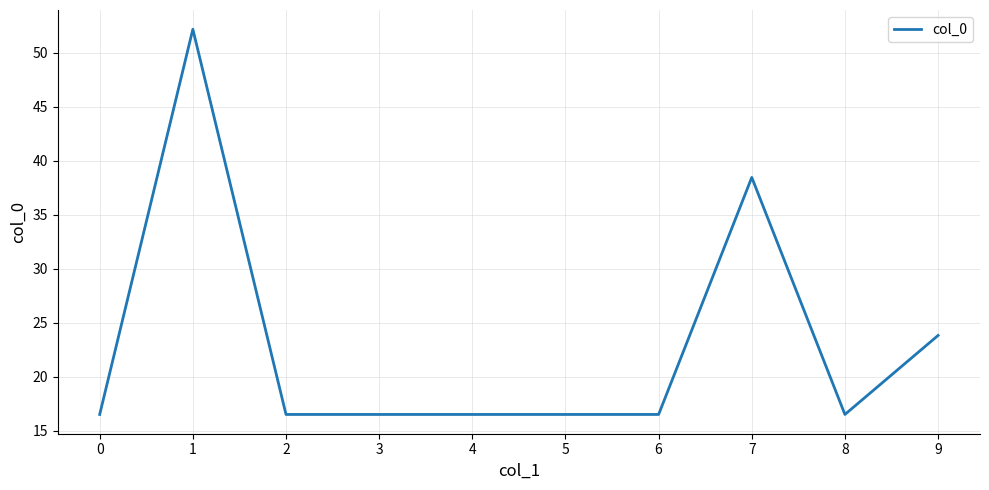

The chart shows a value of 8.7 at 3. True or false?

False